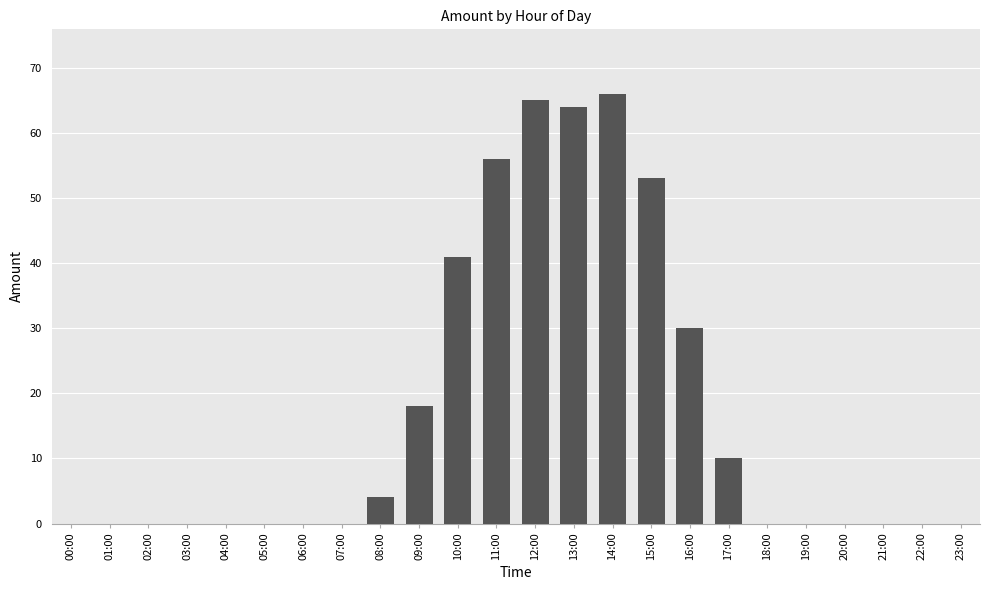

What is the maximum value shown in the chart?

66